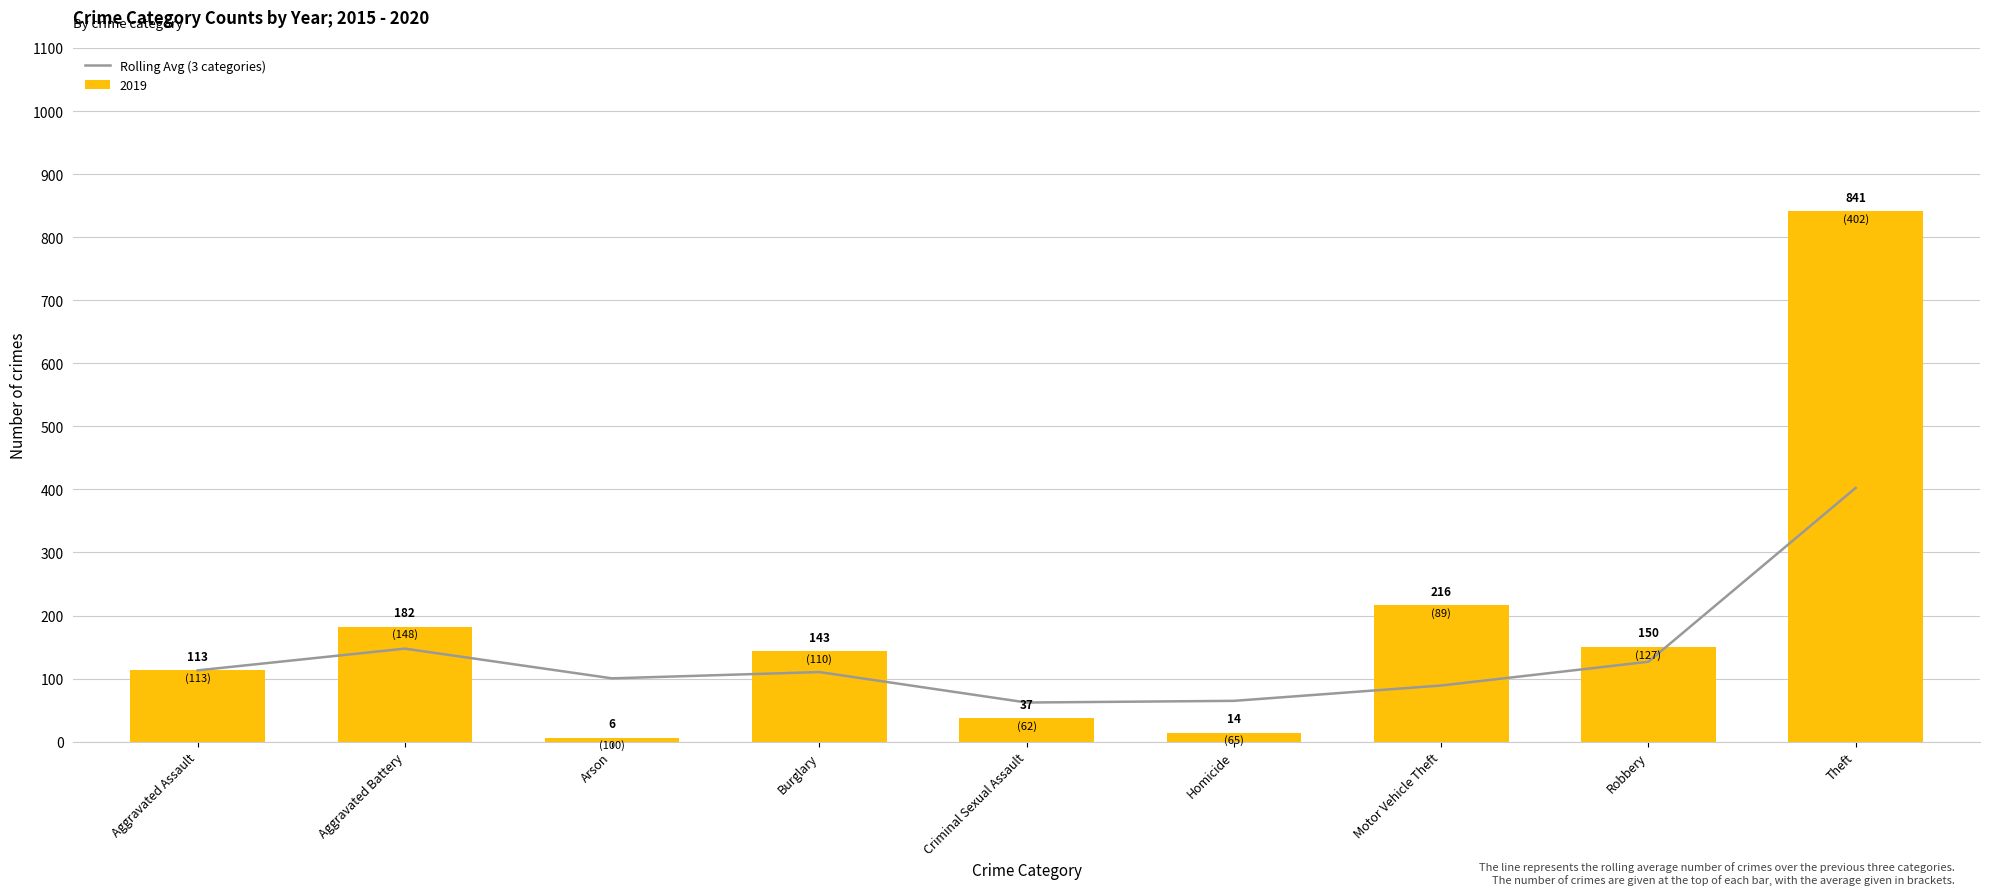

Reading right to left, list all the values displayed in this chart.

402.3	126.7	89.0	64.7	62.0	110.3	100.3	147.5	113.0